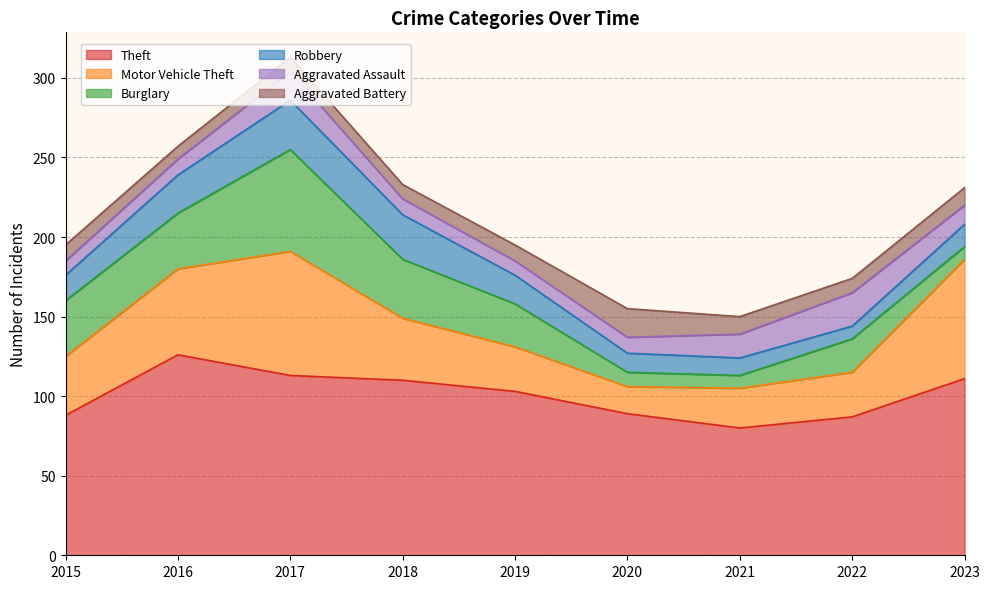

What is the value of the Motor Vehicle Theft point at the 2nd from the left?

54